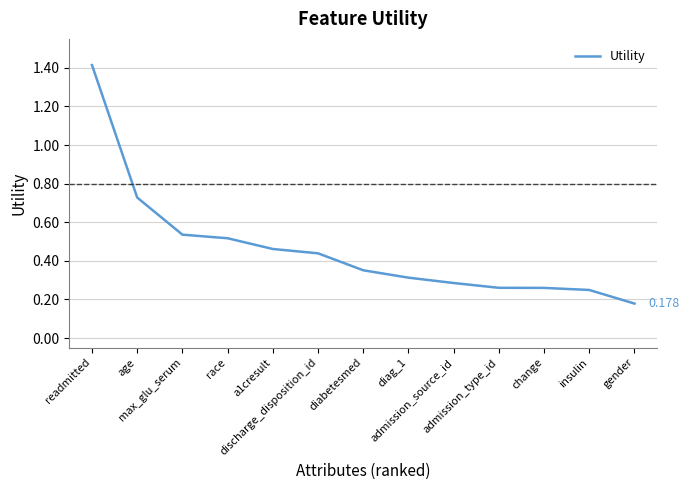

Rank the categories by value from highest to lowest.

readmitted, age, max_glu_serum, race, a1cresult, discharge_disposition_id, diabetesmed, diag_1, admission_source_id, admission_type_id, change, insulin, gender